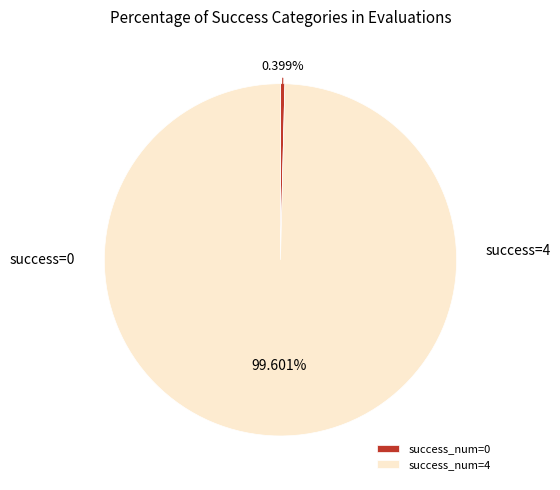

Which has a higher value, success_num=4 or success_num=0?

success_num=4